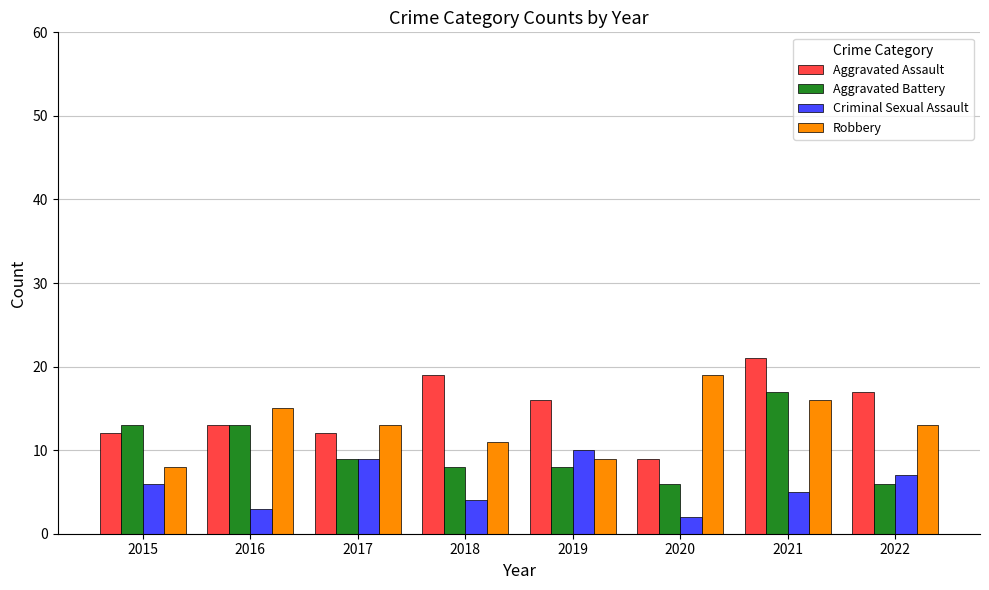

Reading left to right, what are all the values shown in this chart?

Aggravated Assault: 12	13	12	19	16	9	21	17
Aggravated Battery: 13	13	9	8	8	6	17	6
Criminal Sexual Assault: 6	3	9	4	10	2	5	7
Robbery: 8	15	13	11	9	19	16	13